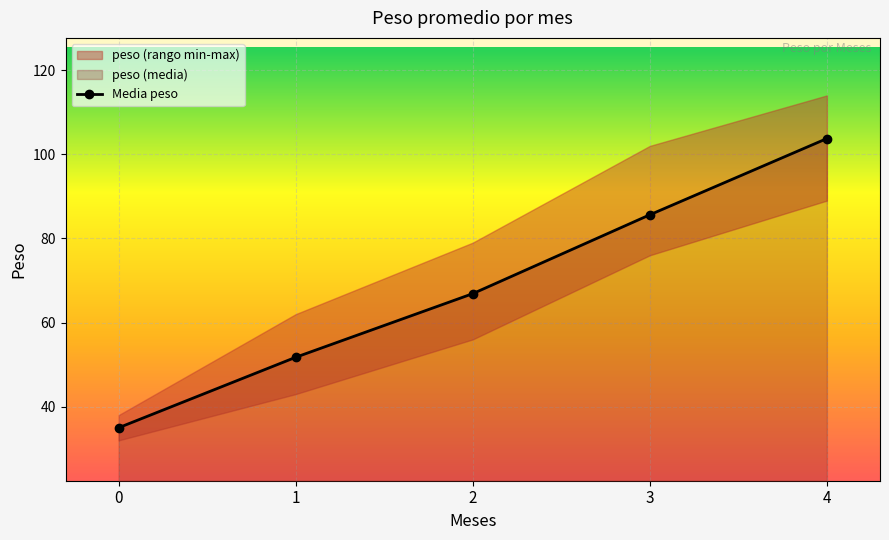

What is the approximate value at 0?

35.0